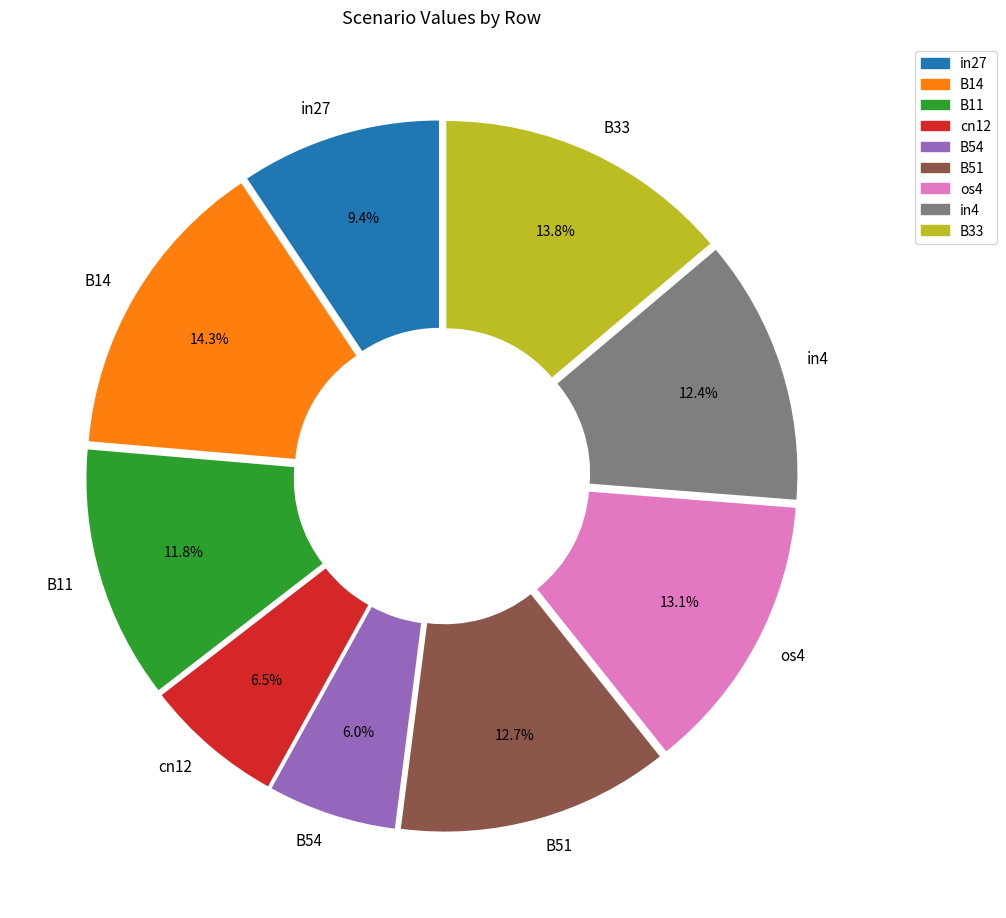

Combined, do B14 and B51 account for over 50%?

No